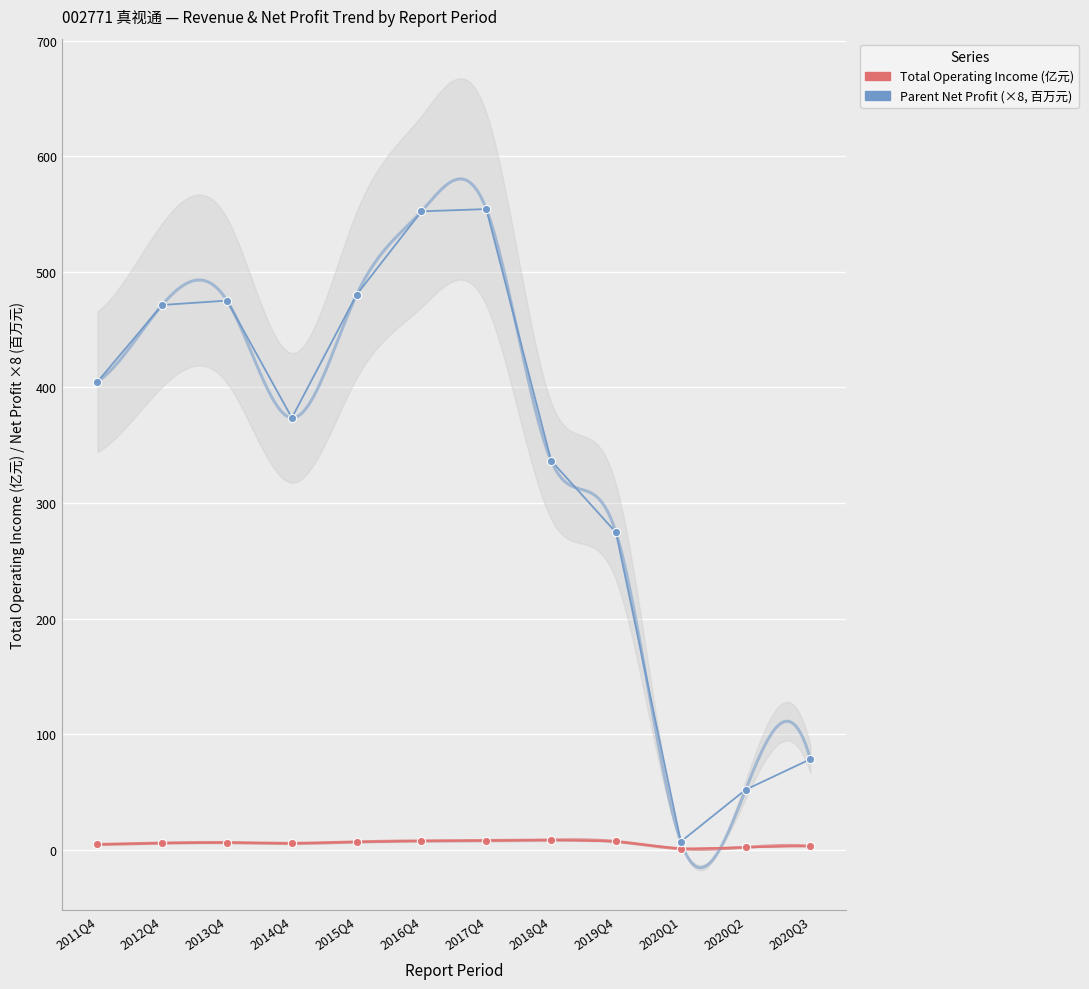

At how many categories does at least one series exceed 240?

9